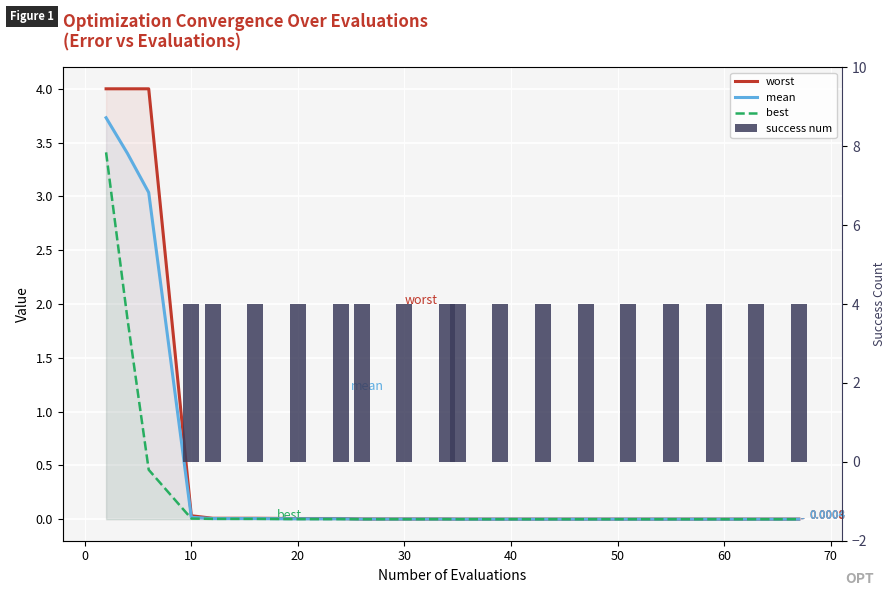

What is the average value of the worst series?

0.6